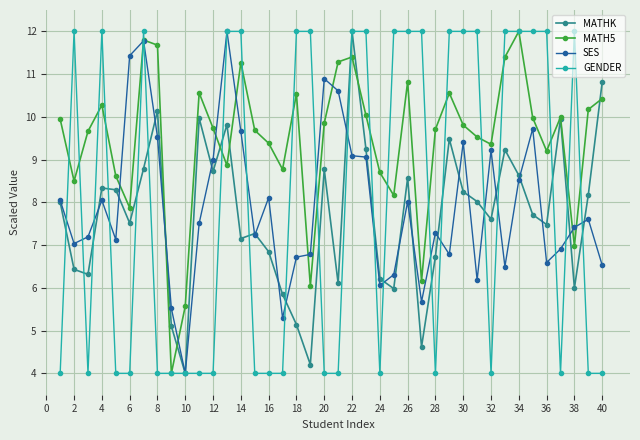

How many distinct data groups are displayed?

4